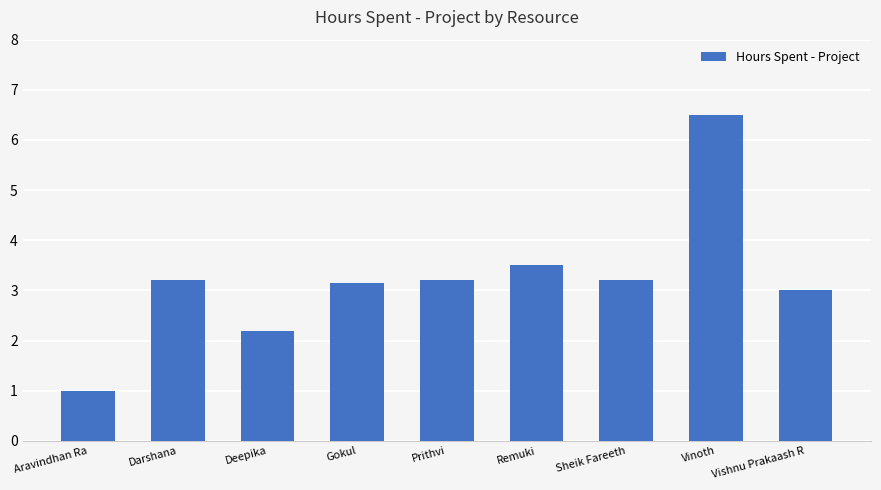

Between Vishnu Prakaash R and Remuki, which is larger?

Remuki